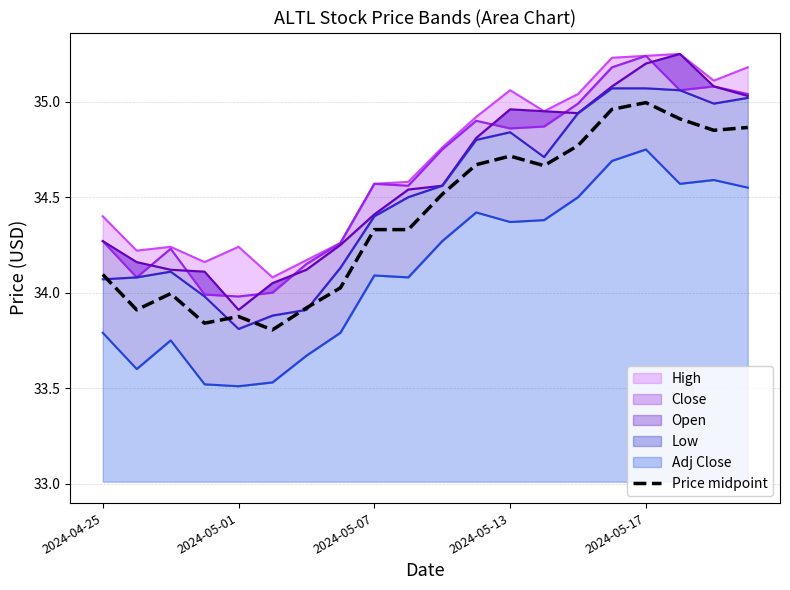

Reading left to right, what are all the values shown in this chart?

34.1	33.9	34.0	33.8	33.9	33.8	33.9	34.0	34.3	34.3	34.5	34.7	34.7	34.7	34.8	35.0	35.0	34.9	34.9	34.9